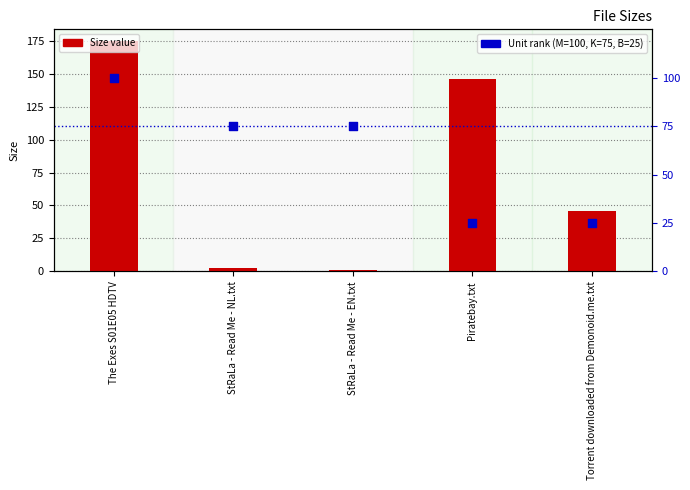

Which series has the largest total across all categories?

Size